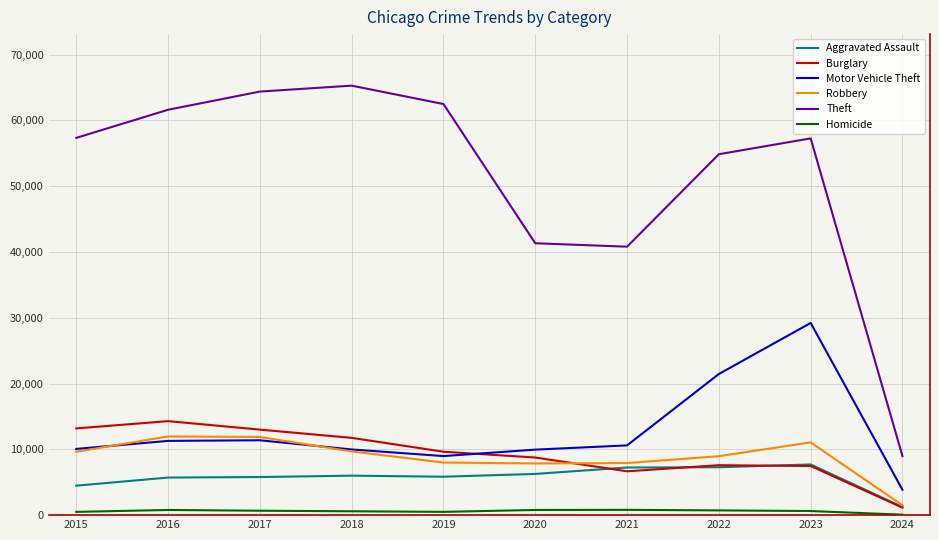

At which label is Robbery closest to 6729?

2020